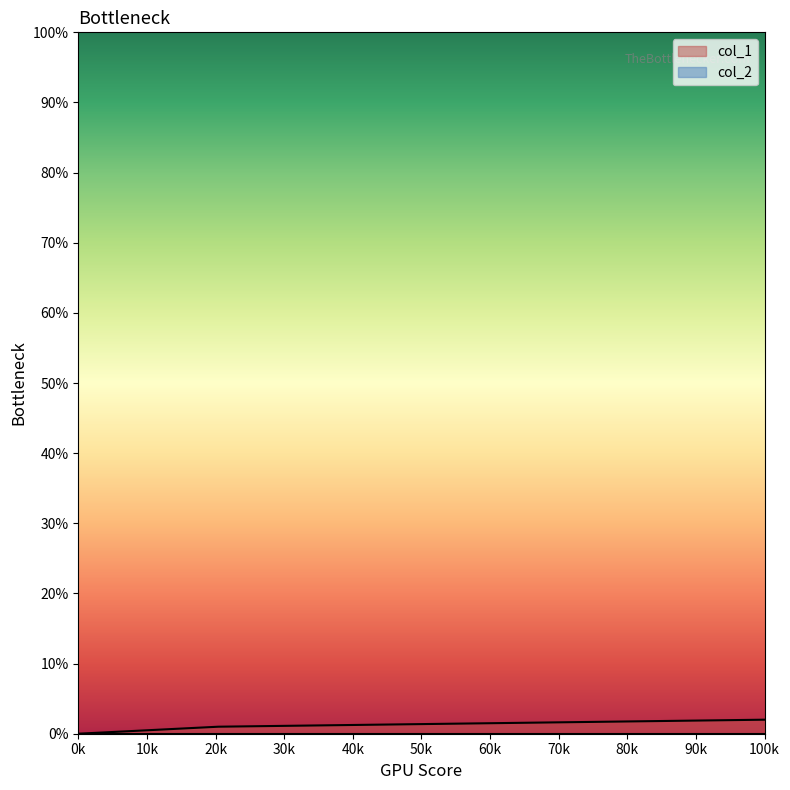

Is it true that col_1 equals 0 at 0k?

True